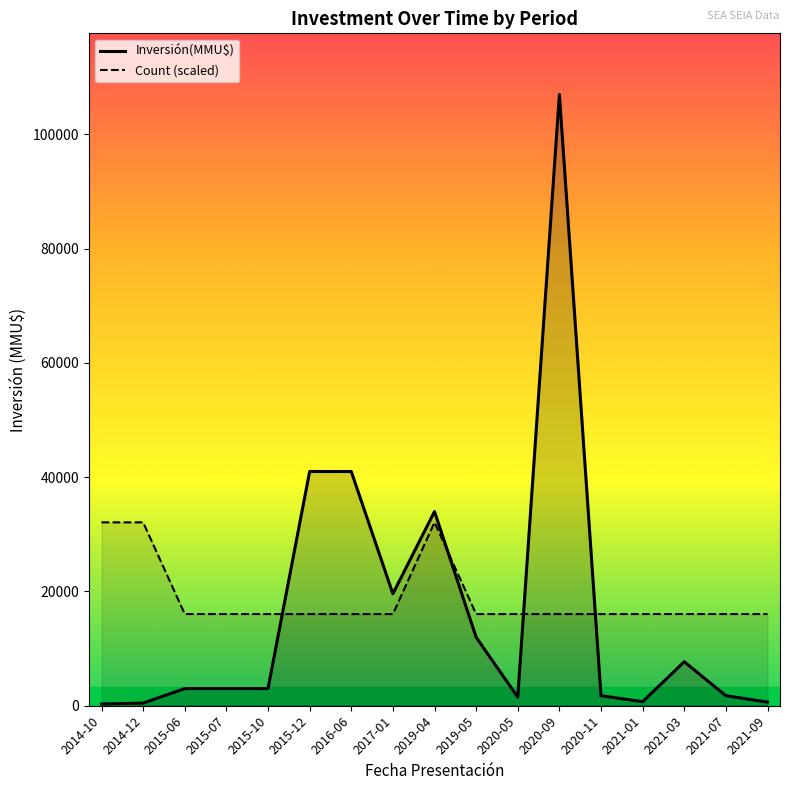

What is the value of the Inversión(MMU$) point at the 10th from the left?

12000